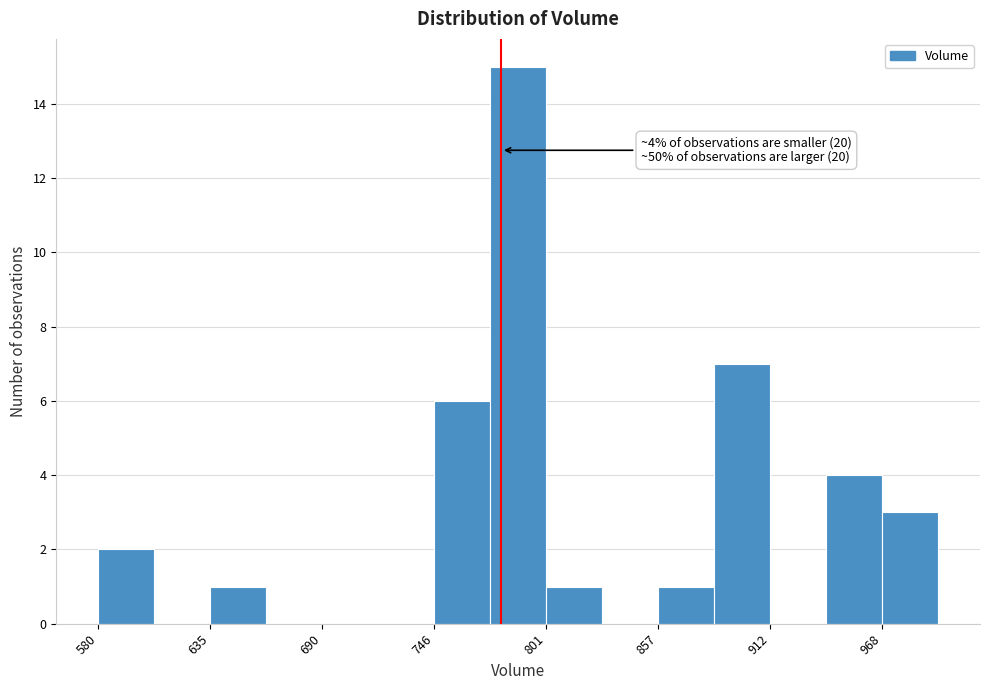

Around what value on the x-axis is the tallest bar? Give the approximate position of its centre, as read against the axis.

790